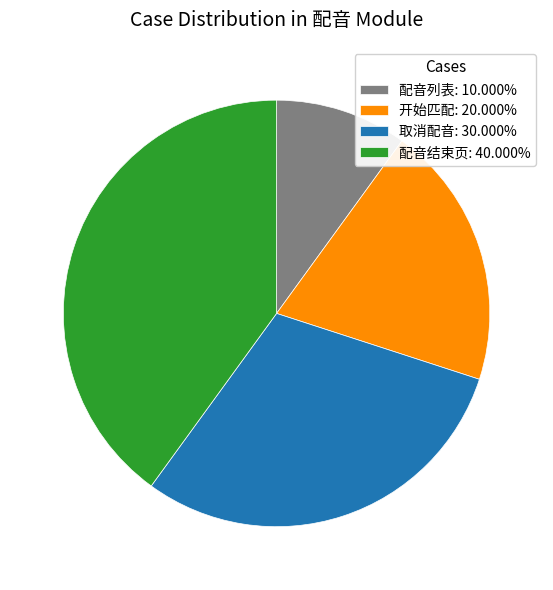

What is the ratio of the value at 配音列表: 10.000% to the value at 开始匹配: 20.000%?

0.5